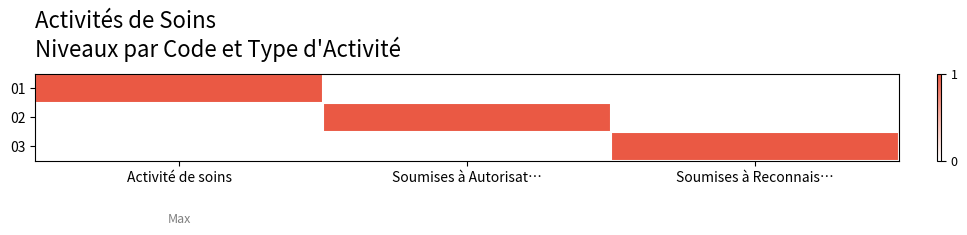

What is the difference between the highest and lowest values at Soumises à Autorisat…?

1